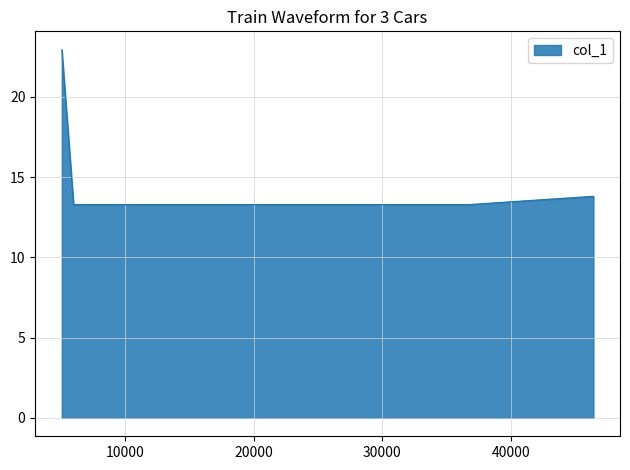

What is the maximum value shown in the chart?

22.9